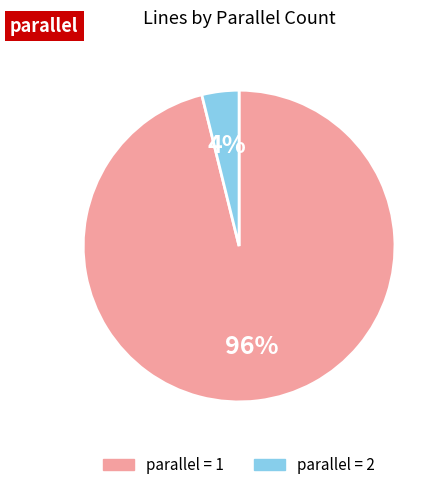

Is there a majority slice in this chart?

Yes